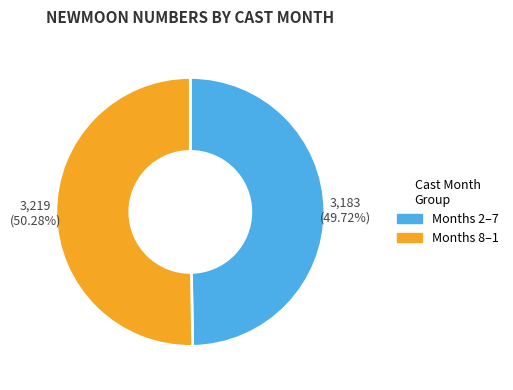

Is there a majority slice in this chart?

Yes